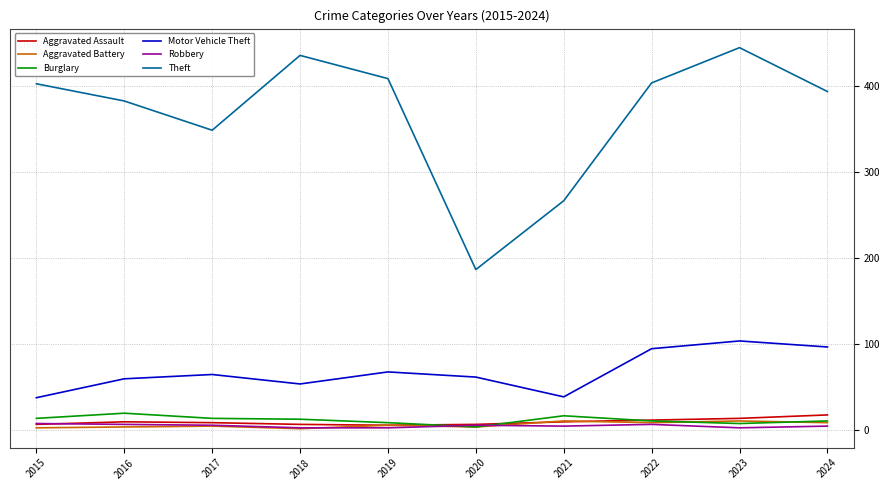

Is the value of Motor Vehicle Theft at 2022 greater than the value of Aggravated Assault at 2017?

Yes